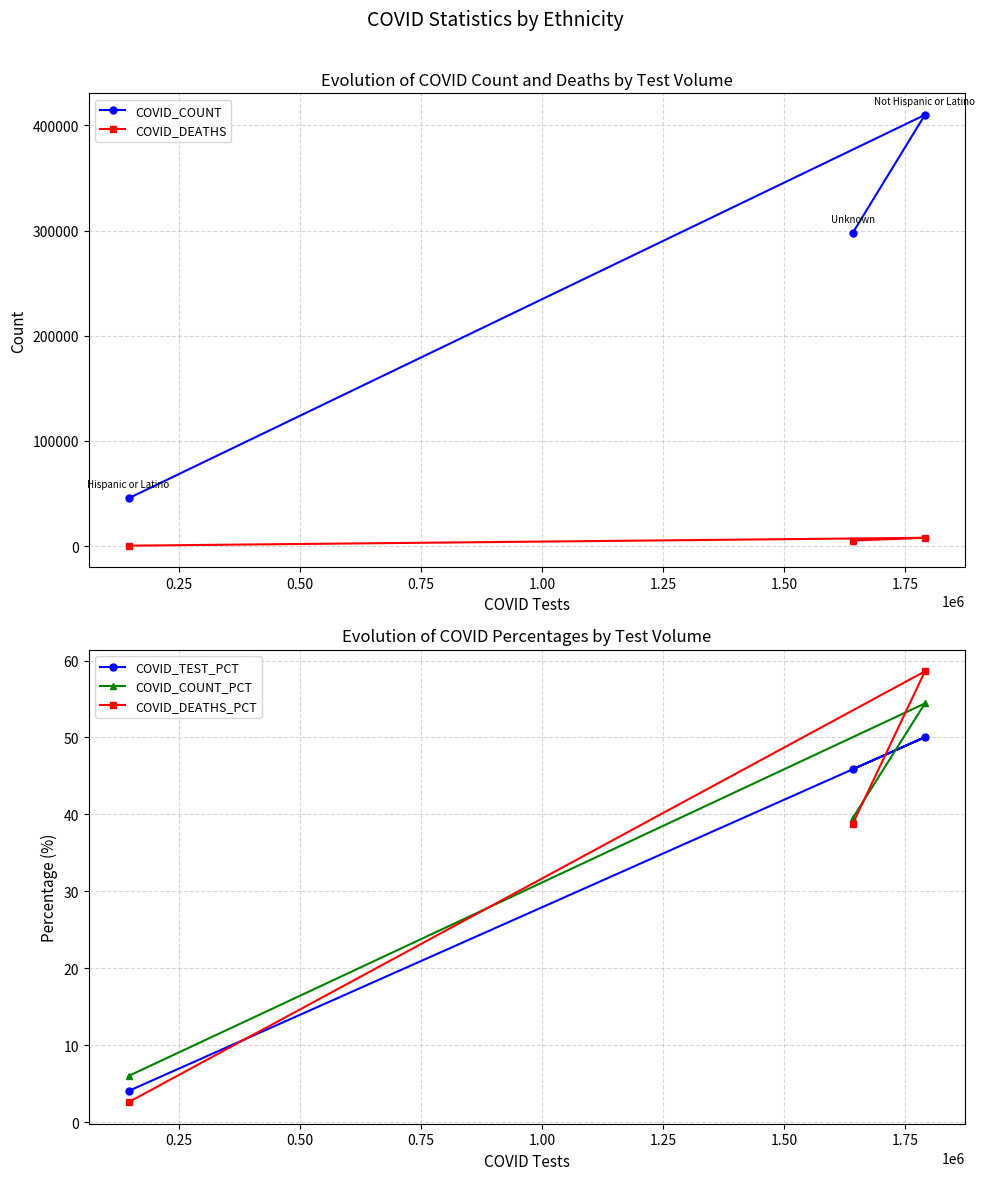

What is the value of the COVID_COUNT_PCT point at the 1st from the left?

6.0